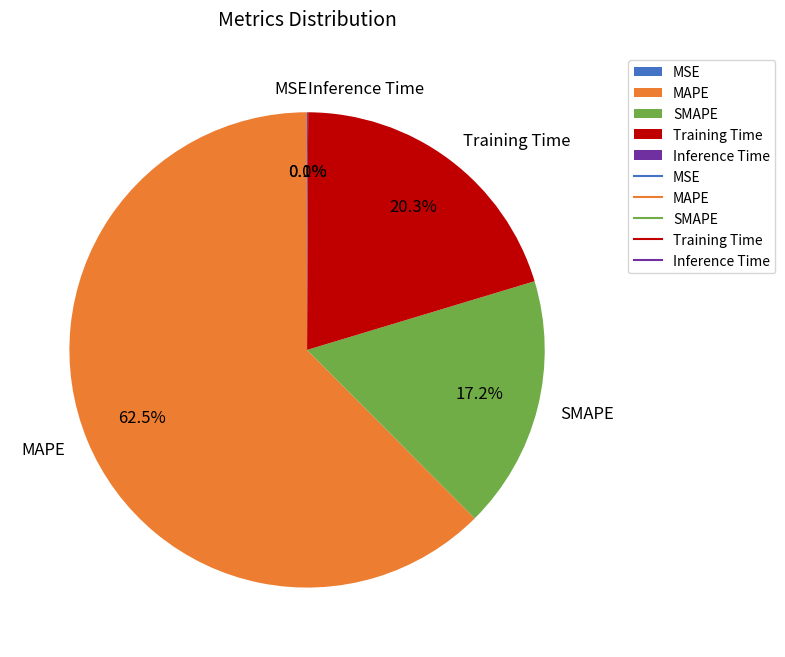

What is the largest slice in the pie chart?

MAPE